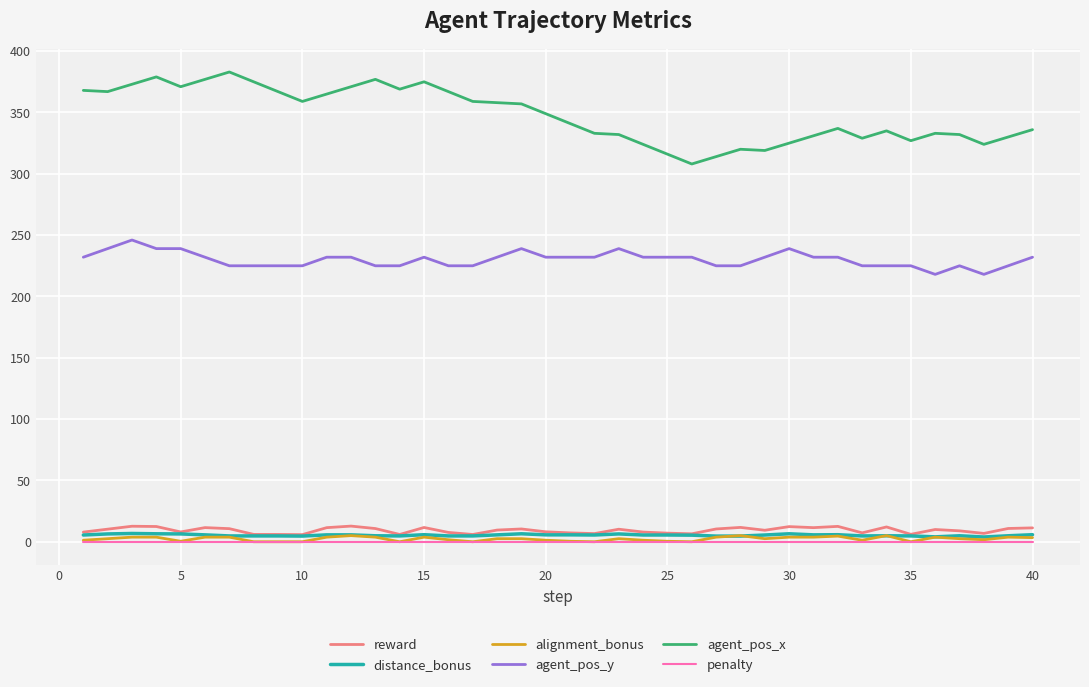

Which series has the widest spread of values?

agent_pos_x